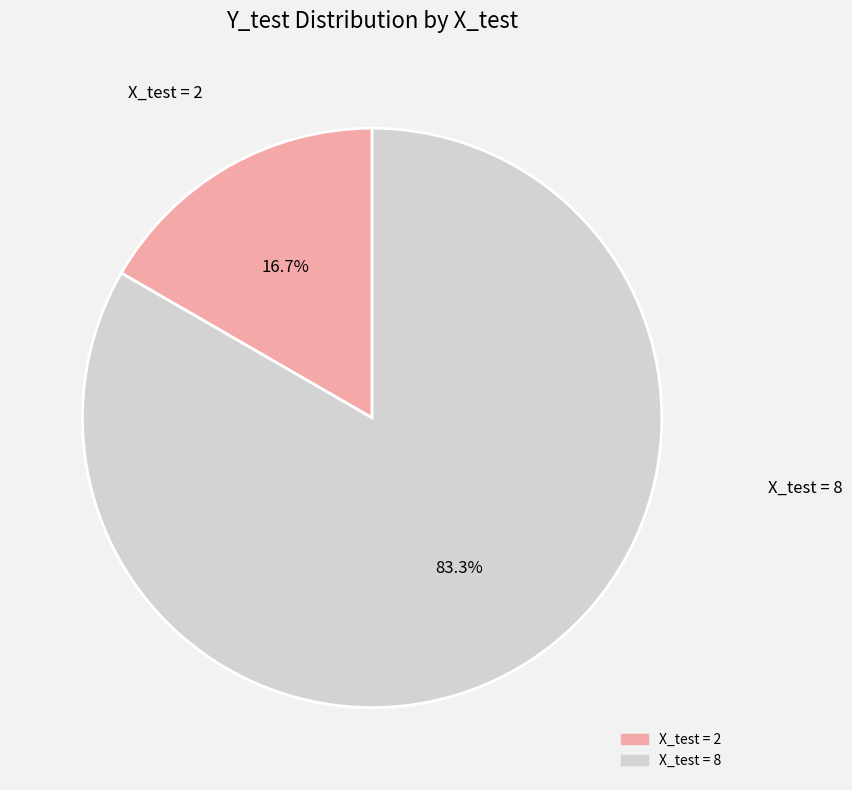

Is there any slice that represents more than half of the pie?

Yes